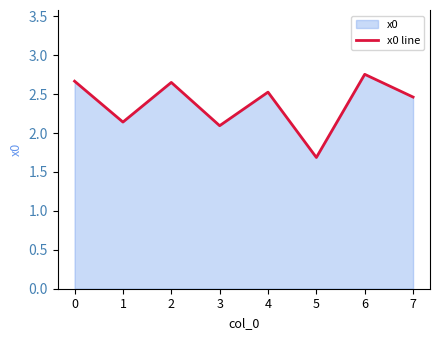

What is the value of the 6th point from the left?

1.7